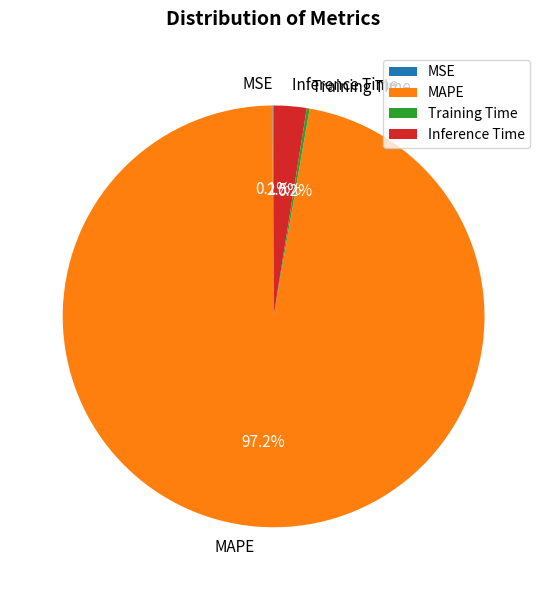

What is the total percentage of Inference Time and MAPE?

99.7%